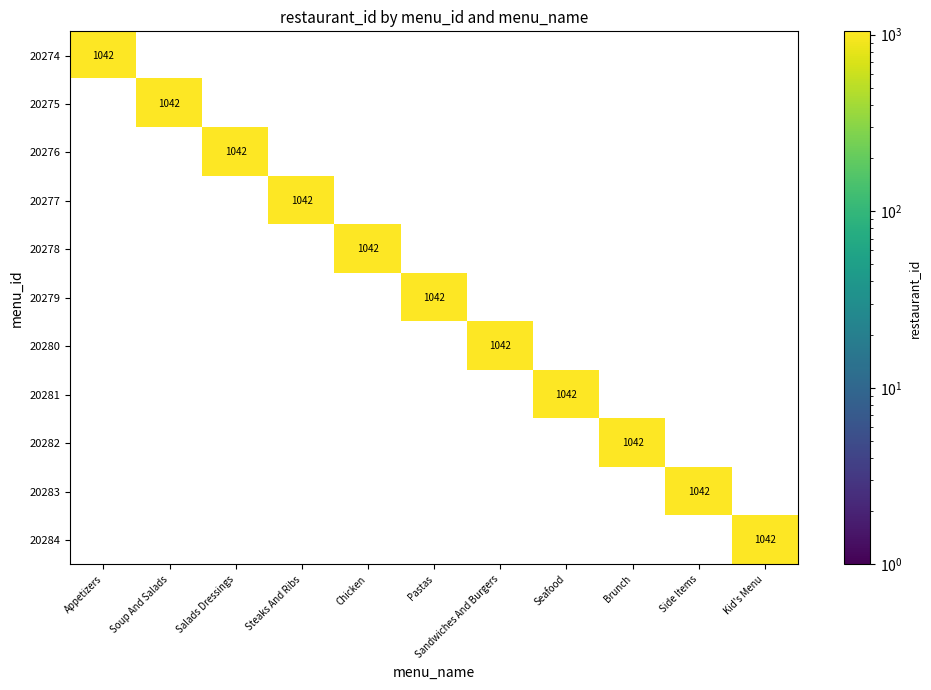

The value of 20276 at Brunch is 696. True or false?

False